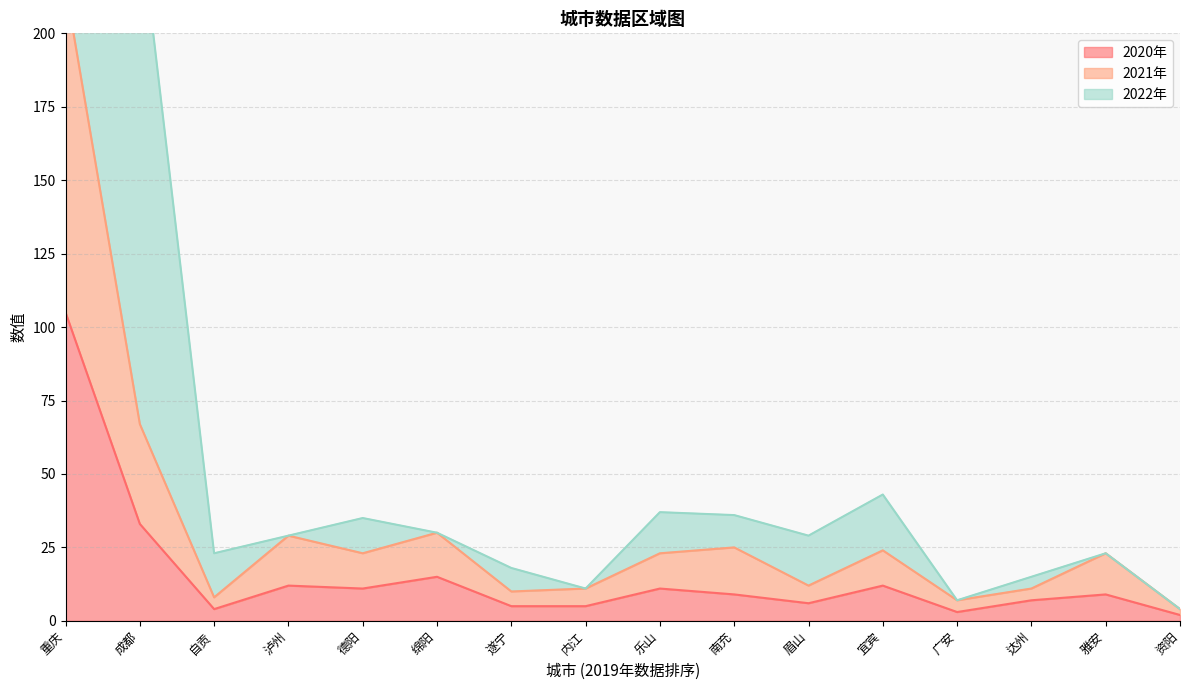

True or false: 2021年 and 2020年 intersect in this chart.

False